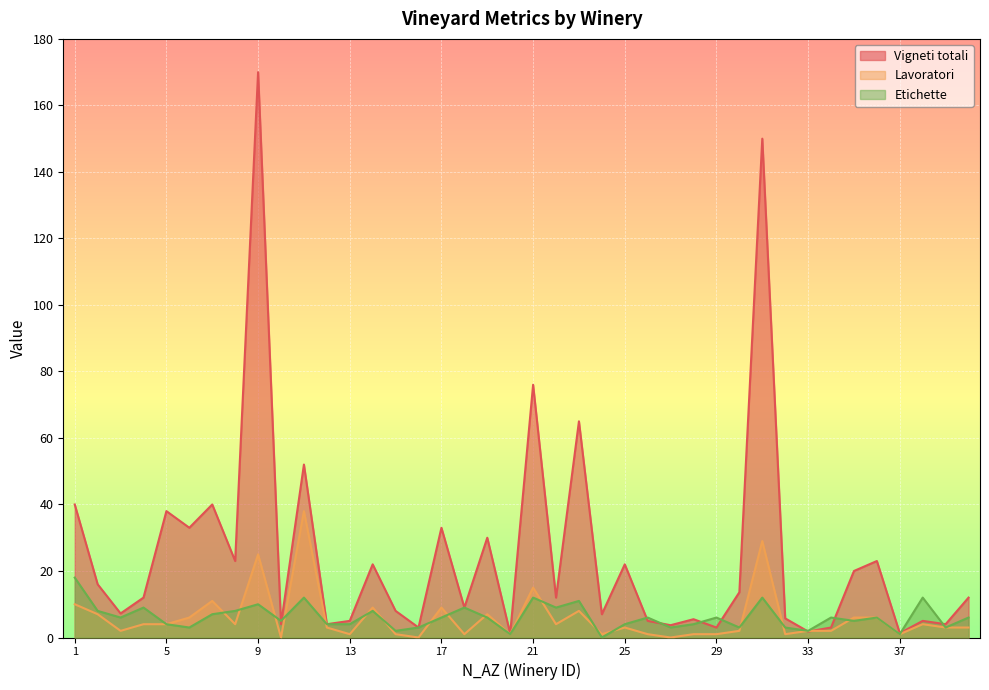

At how many categories does at least one series exceed 78?

2